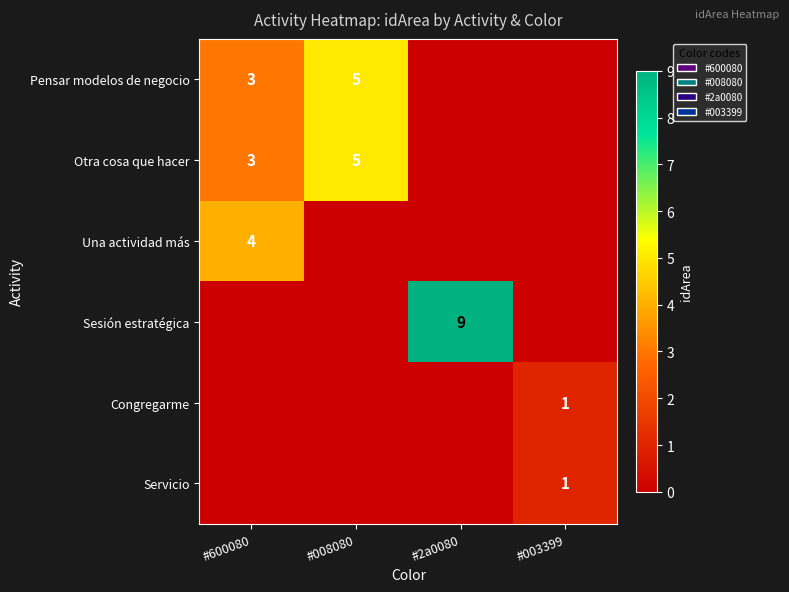

What is the average value of the row_1 series?

2